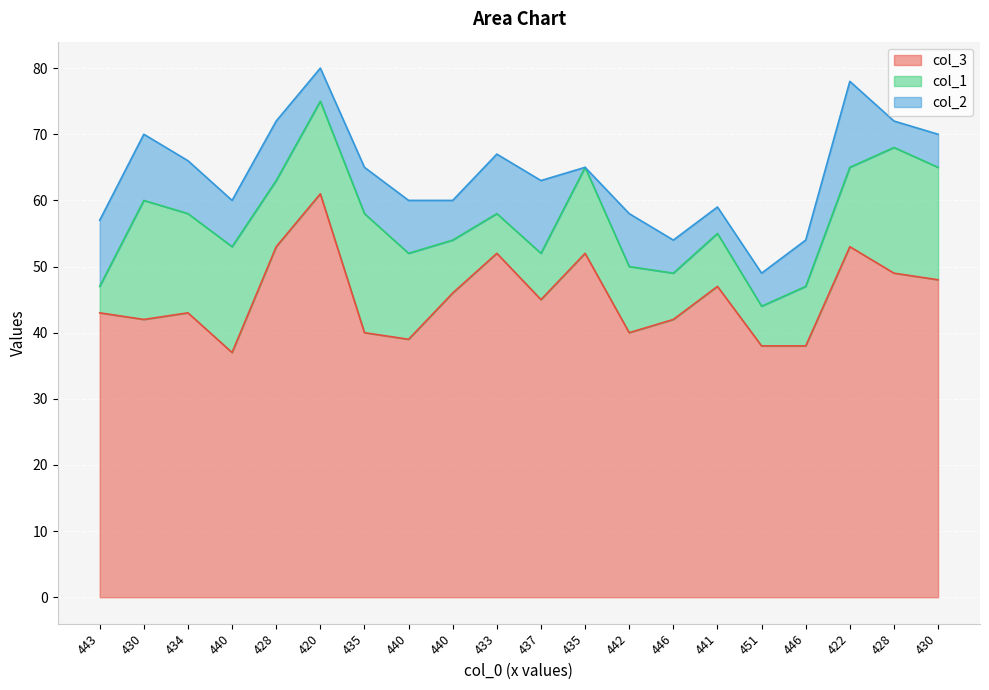

Which label corresponds to the largest value in the chart?

420